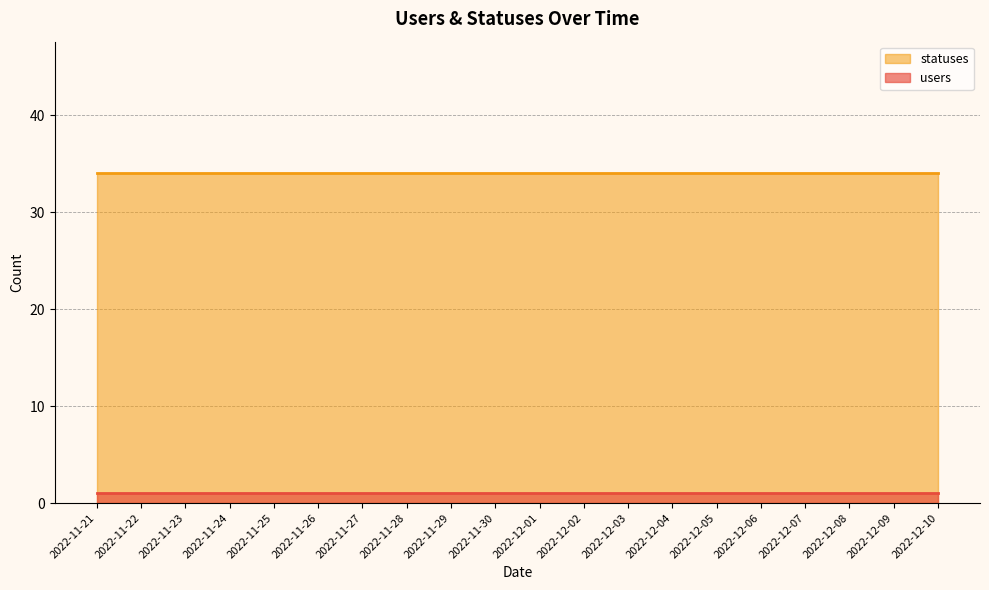

Which series has the largest range (max minus min)?

users